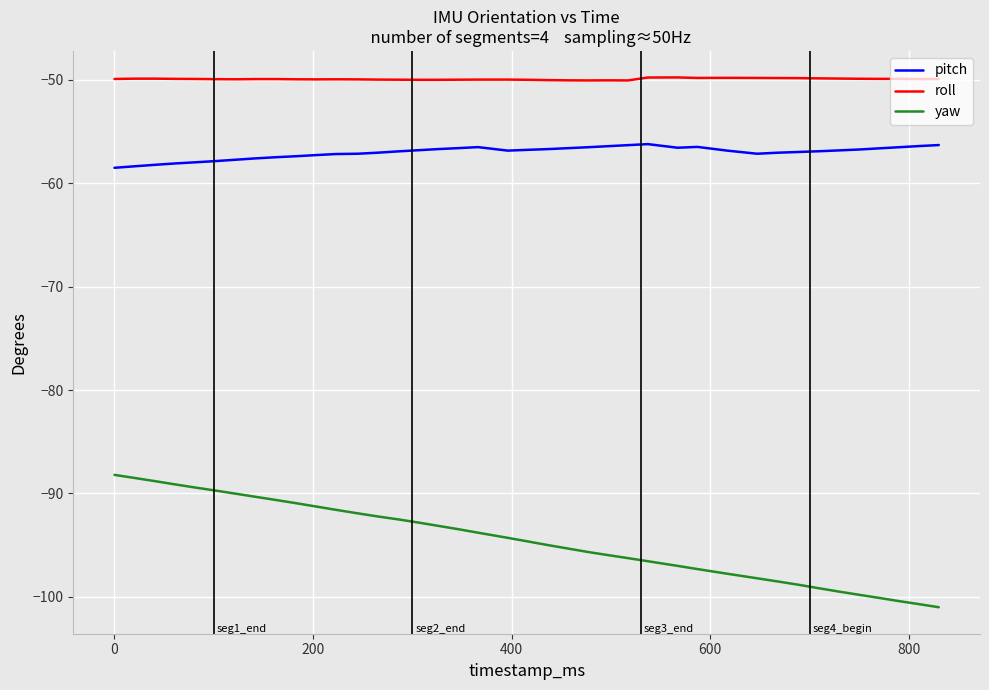

What is the smallest value displayed?

-101.0